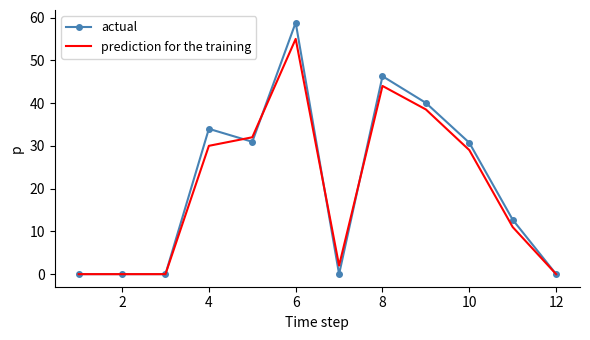

Which series has the largest range (max minus min)?

actual